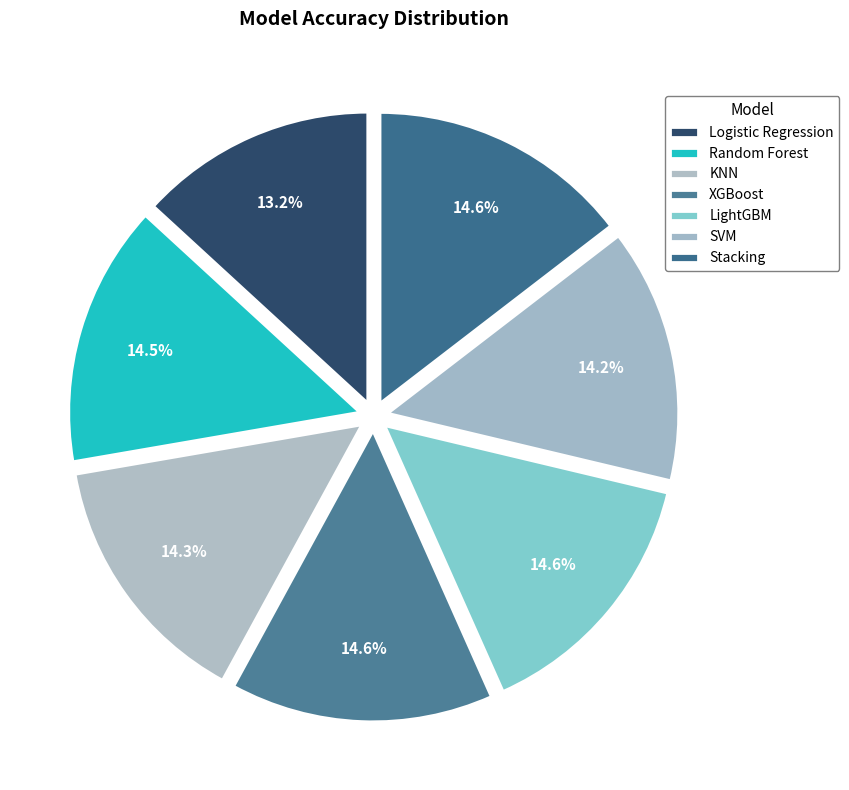

To the nearest percent, what portion does KNN represent?

14%